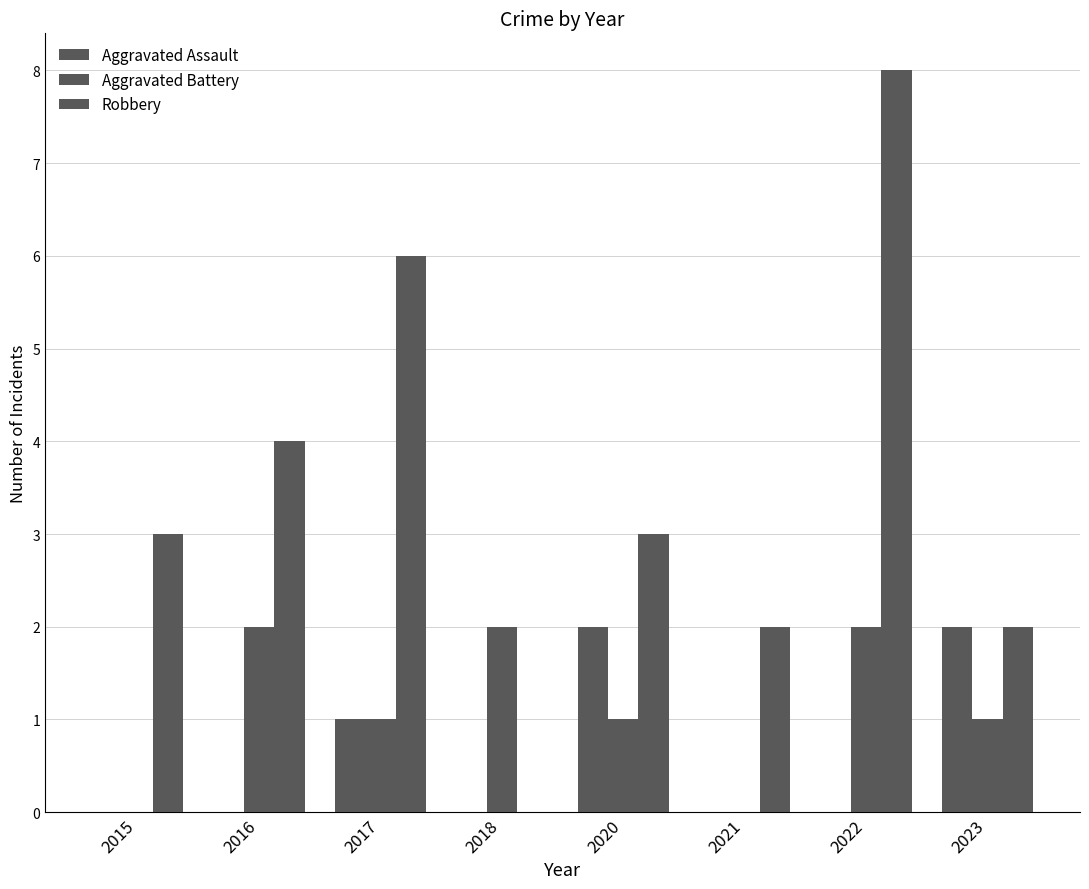

How many groups of bars are there?

8